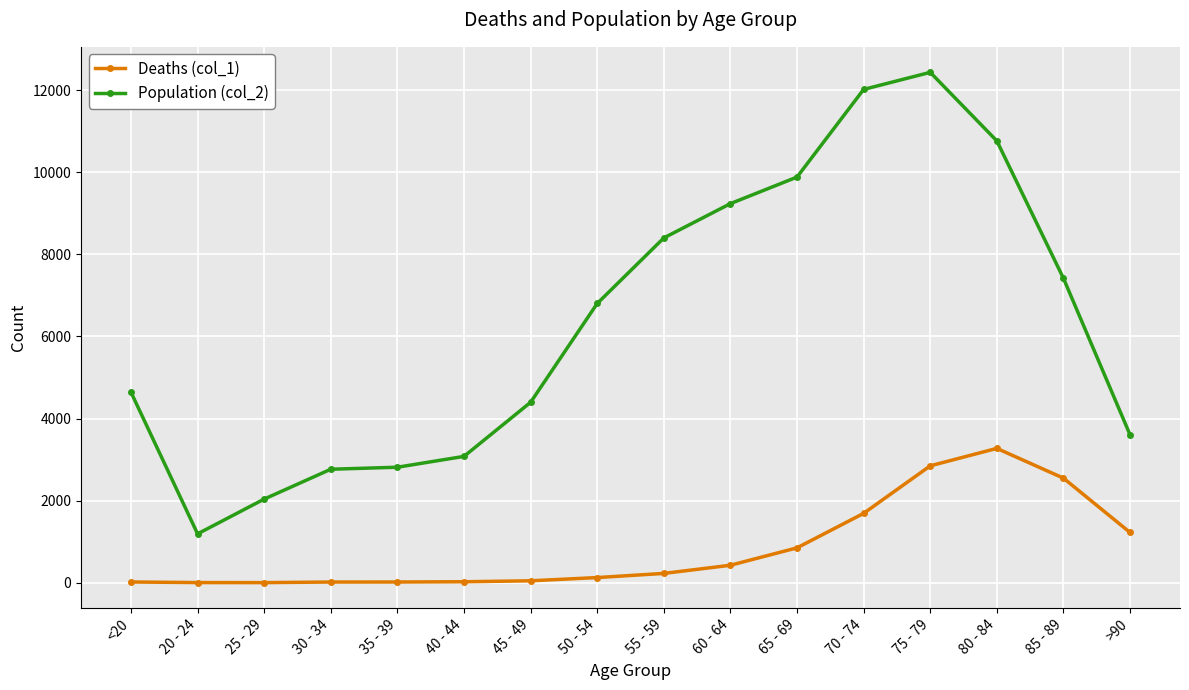

What is the approximate value of Population (col_2) at 80 - 84?

10764